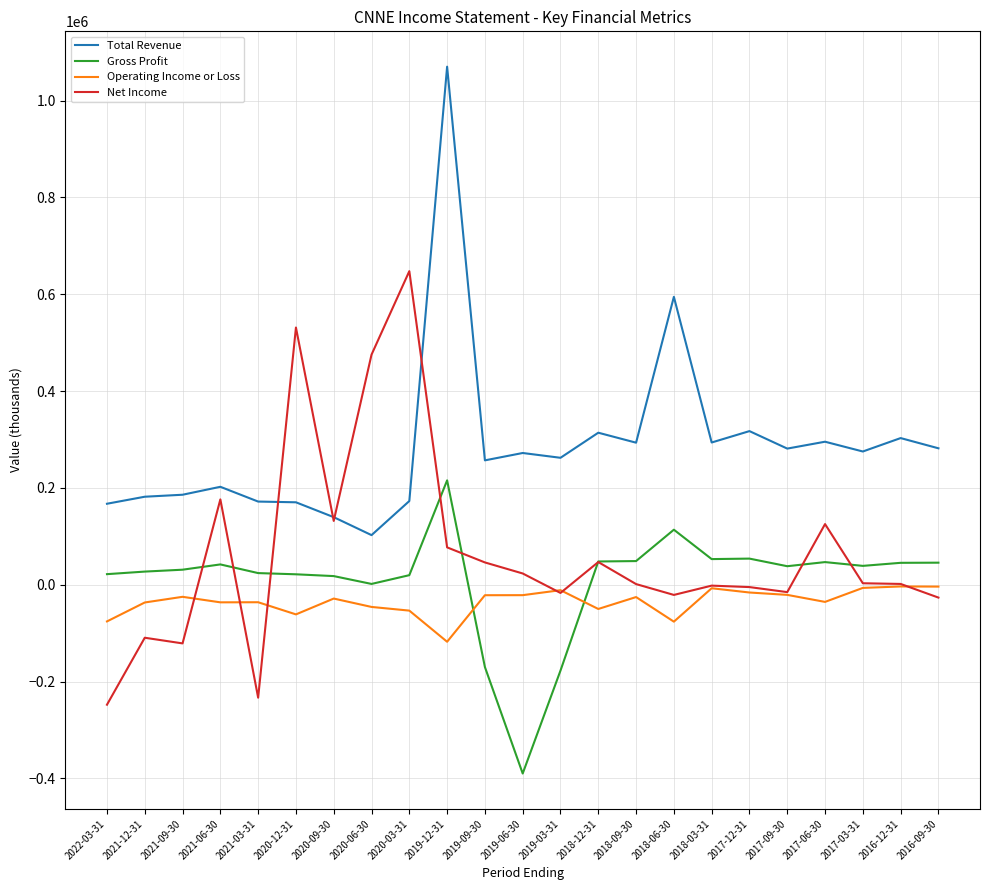

What is the average value of the Gross Profit series?

9609